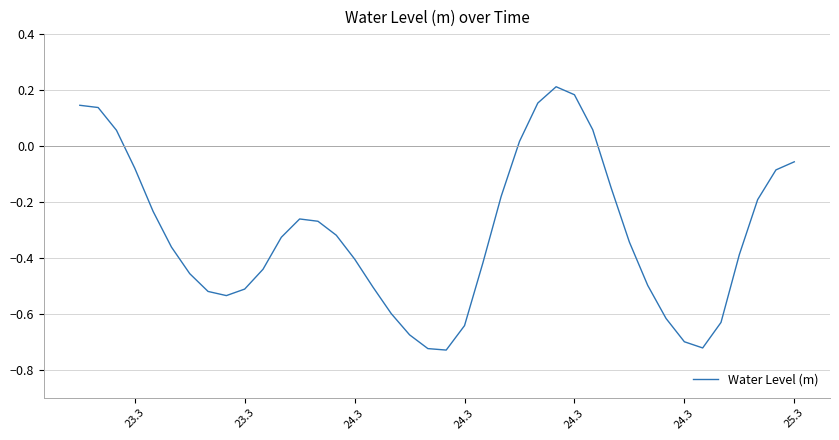

Count the number of values greater than 0.

8